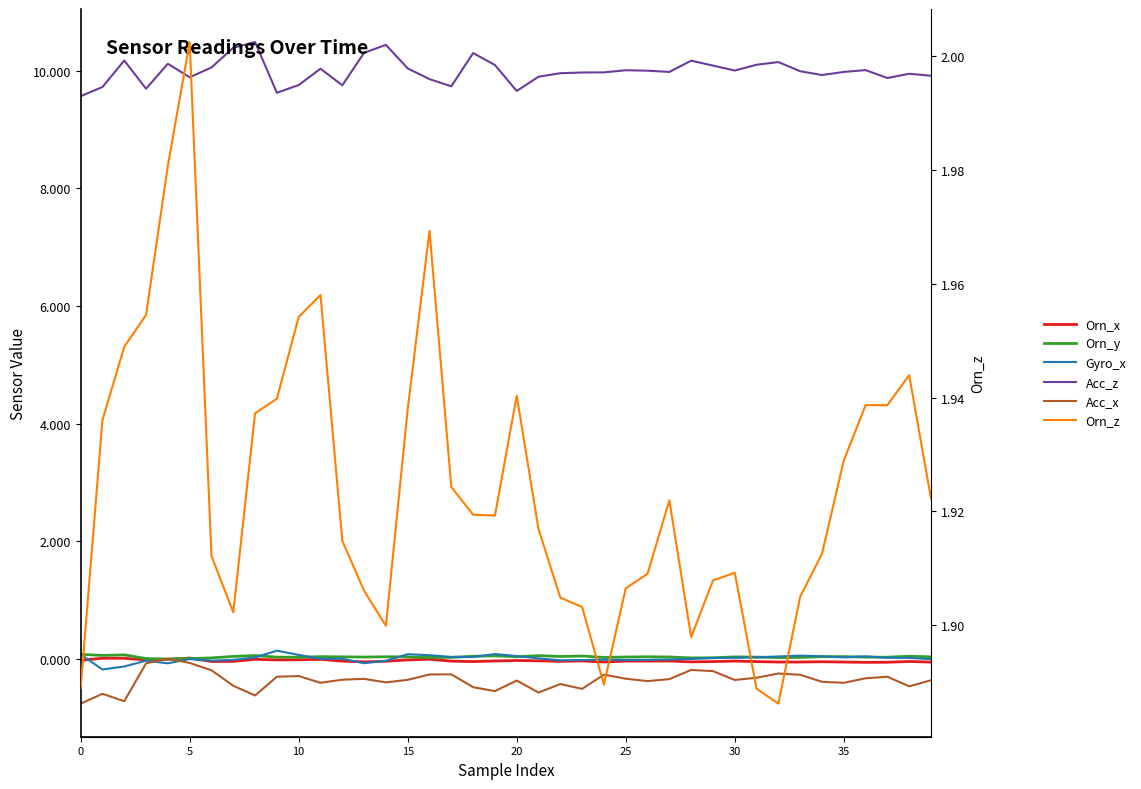

In Orn_x, how many points are lower than both neighbors (excluding endpoints)?

10